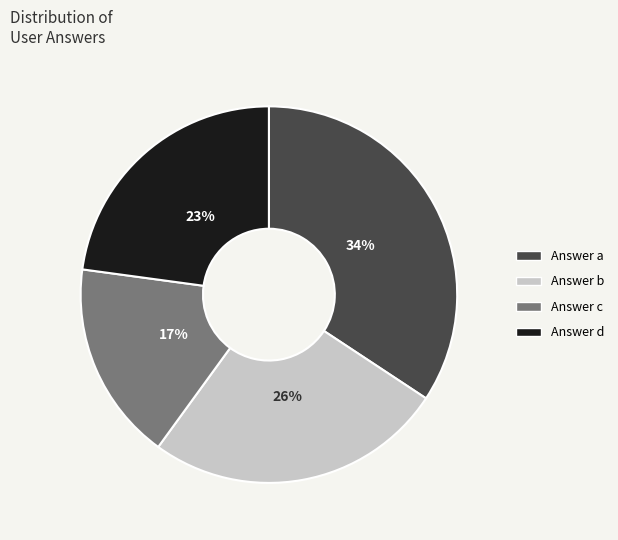

How many segments does this pie chart have?

4